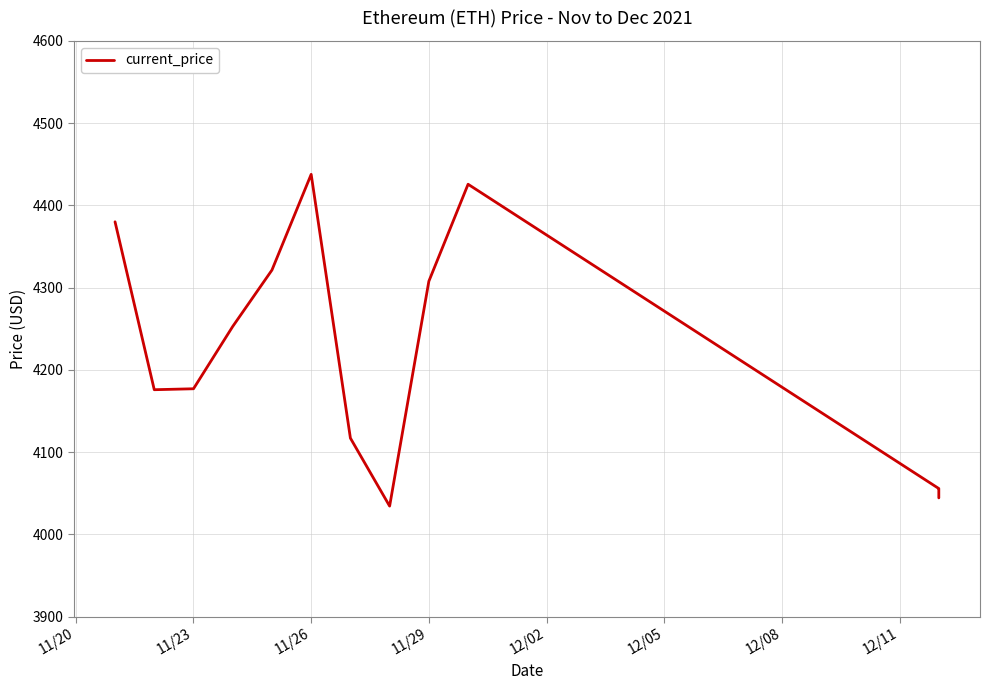

How many interior local valleys (lower than both neighbors) does the data have?

2